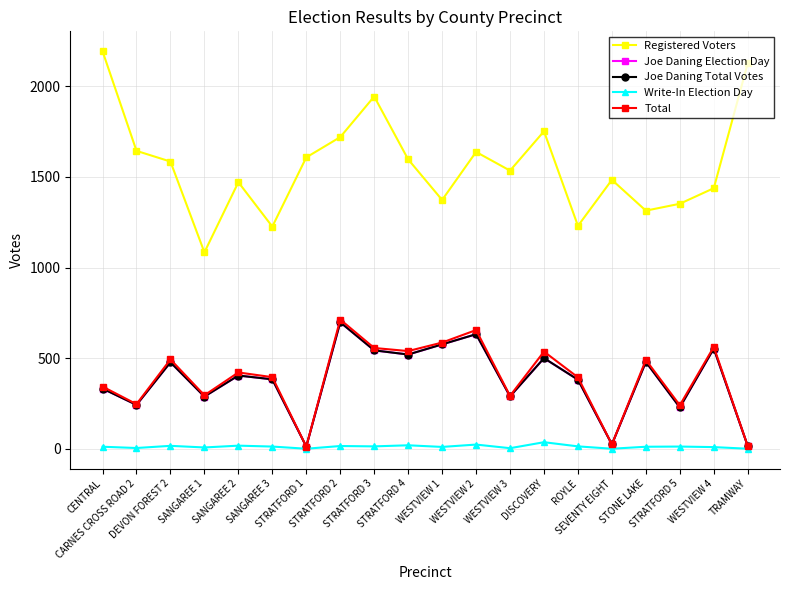

What position from the left is STRATFORD 1?

7